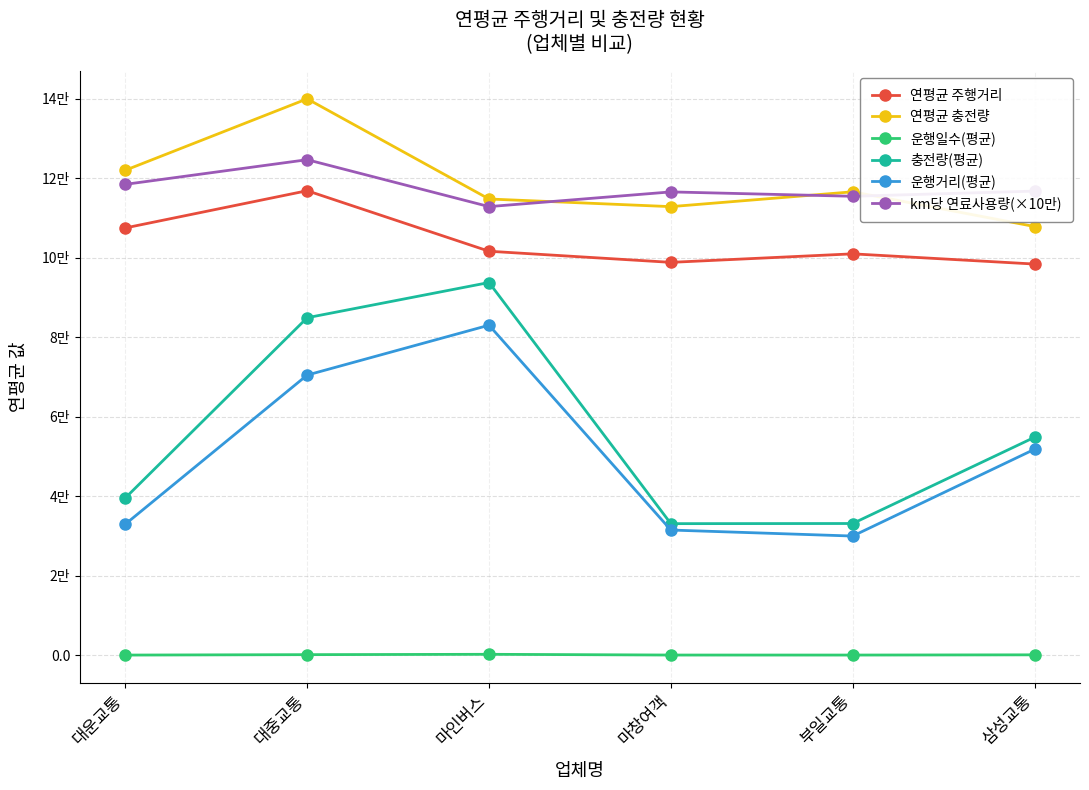

What are all the series names shown in the legend?

연평균 주행거리, 연평균 충전량, 운행일수(평균), 충전량(평균), 운행거리(평균), km당 연료사용량(×10만)